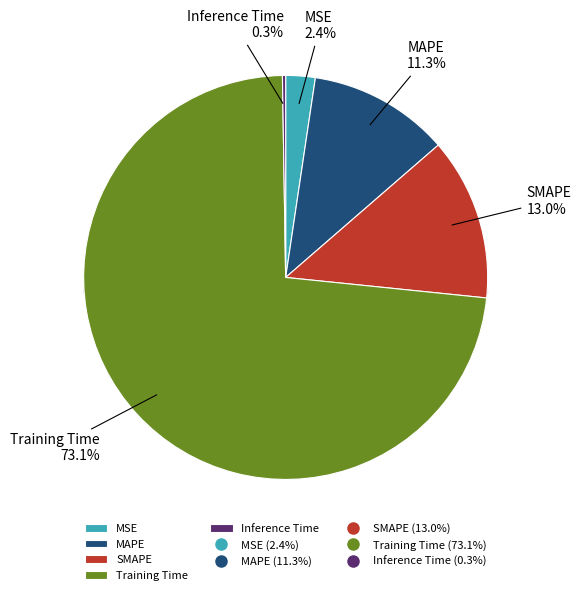

Count the number of slices in the pie.

5